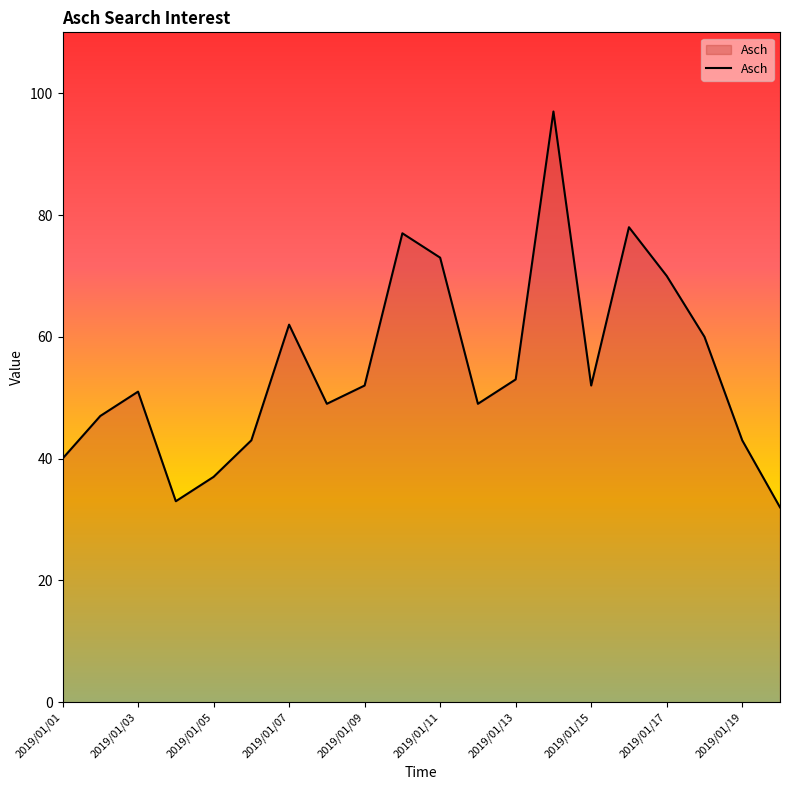

What is the difference between the maximum and minimum values?

65